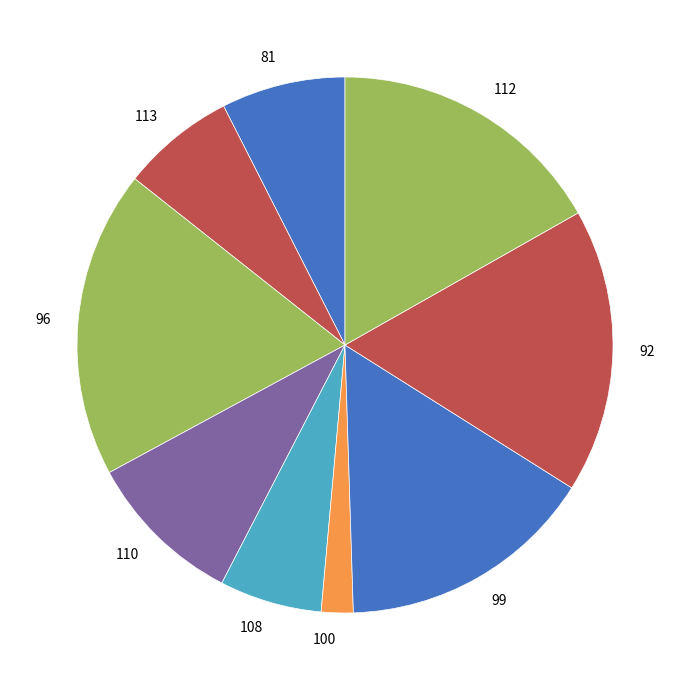

Which category has the smallest portion of the pie?

100